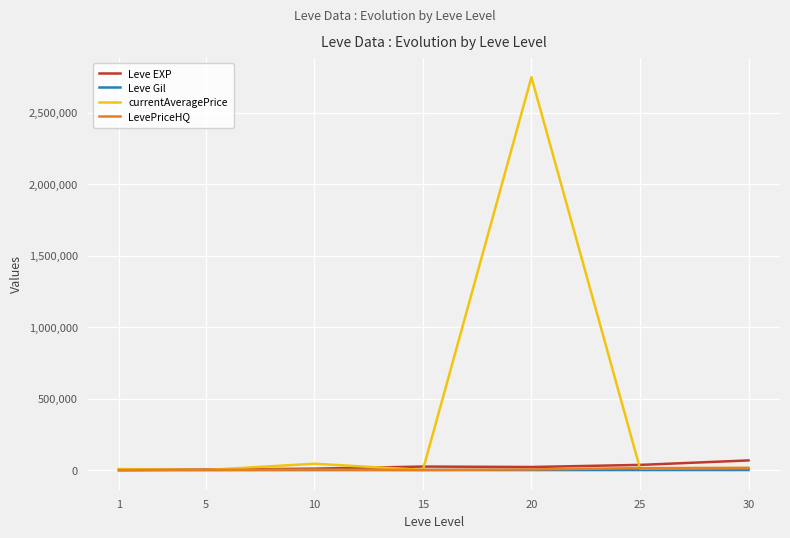

Which category has the highest value in the Leve EXP series?

30